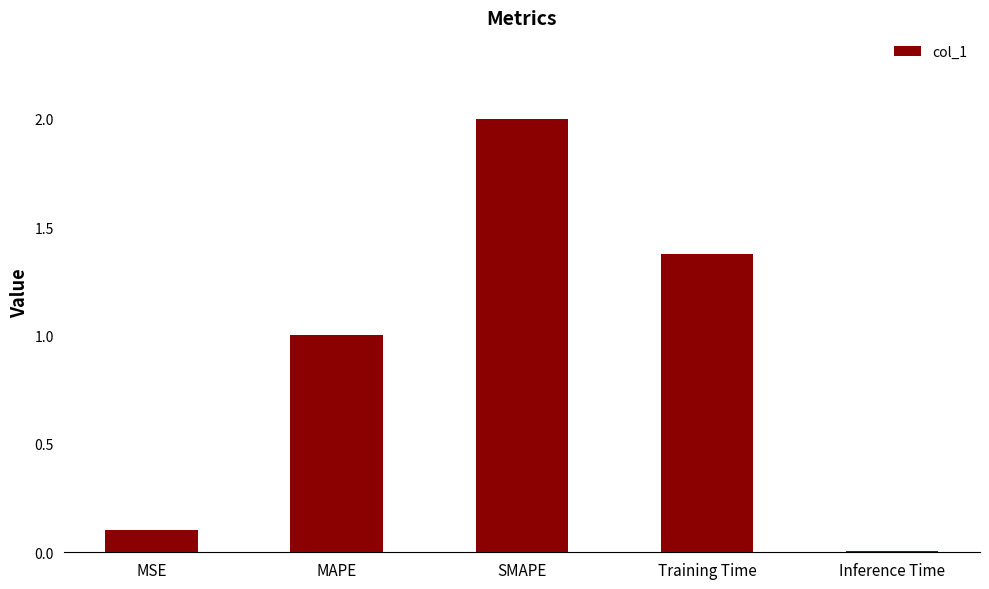

Rank the categories by value from lowest to highest.

Inference Time, MSE, MAPE, Training Time, SMAPE